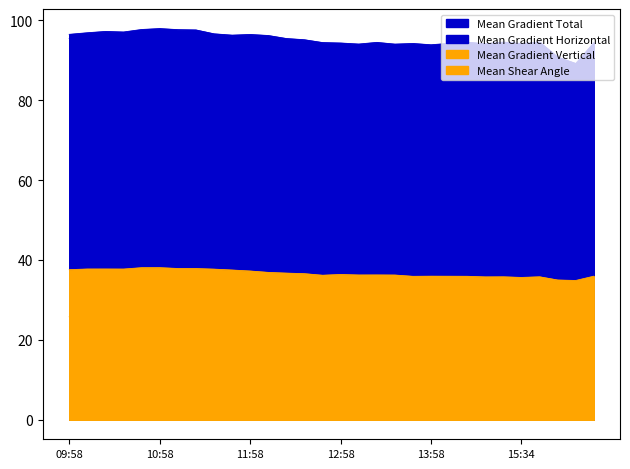

Is it true that Mean Shear Angle line equals 7.3 at 27?

False